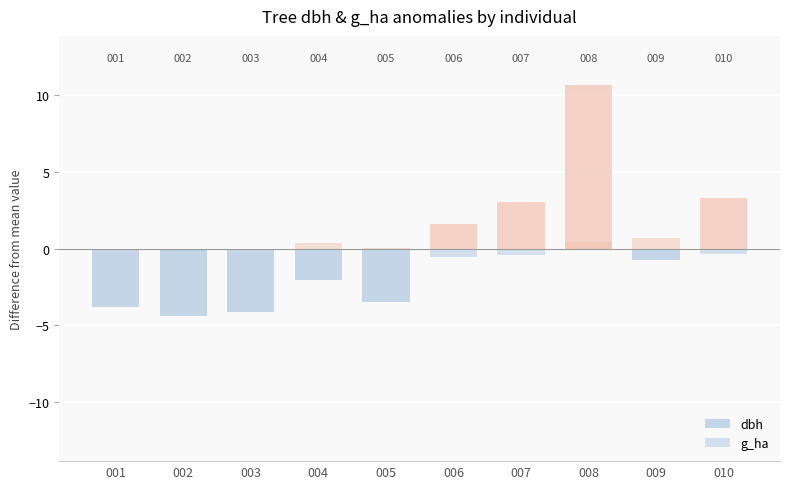

Between 003 and 007, which series saw the biggest shift?

dbh